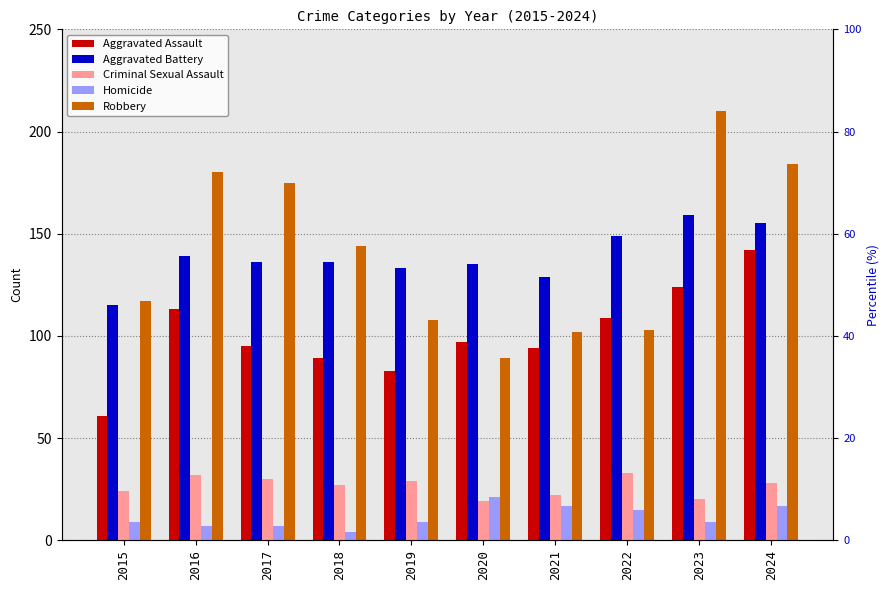

Are the bars grouped side by side (vs. stacked)?

Yes